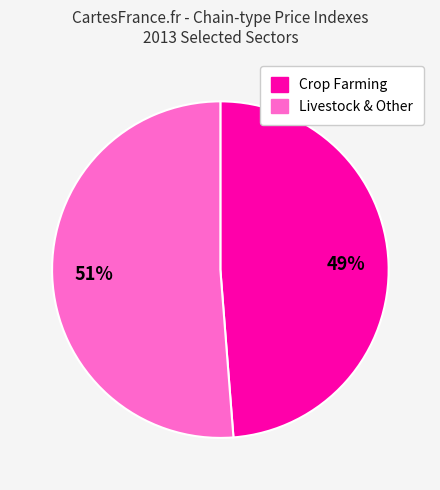

Is there any slice that represents more than half of the pie?

Yes